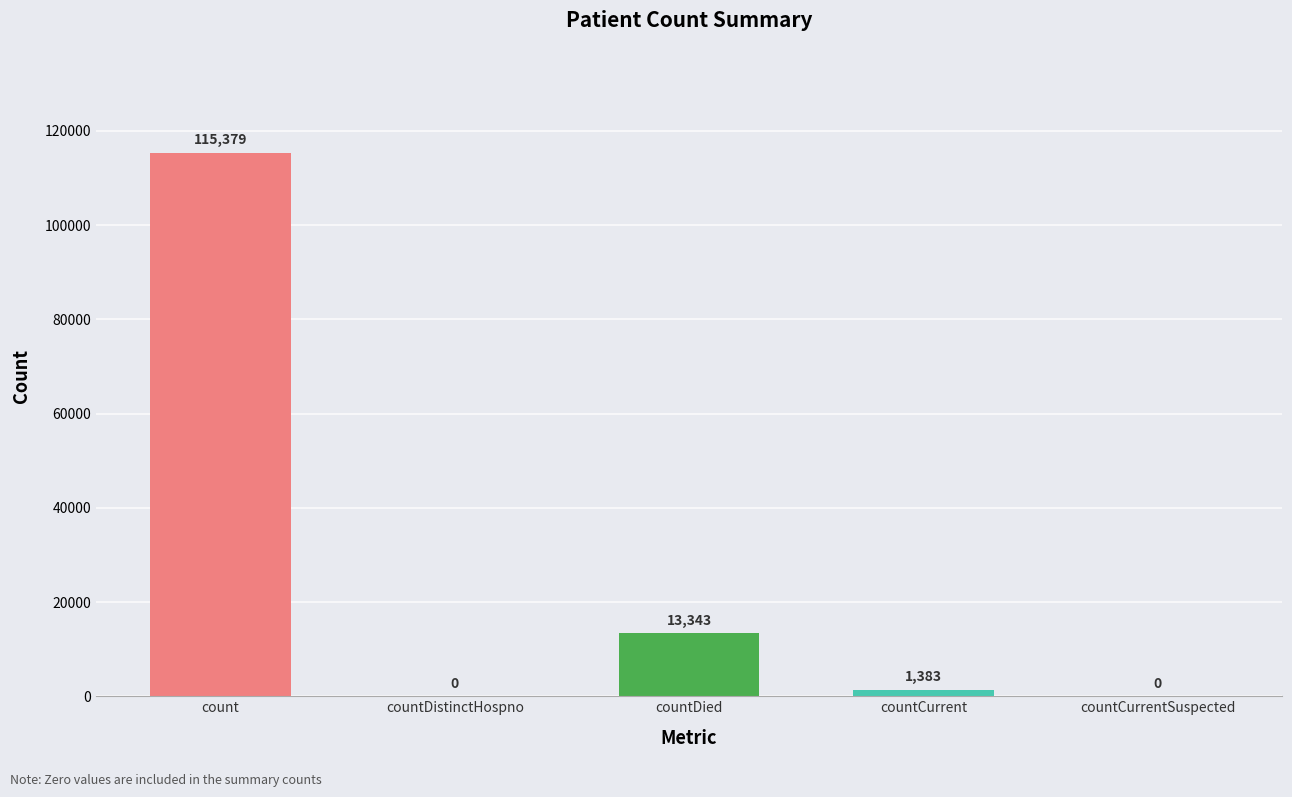

Which label corresponds to the largest value in the chart?

count